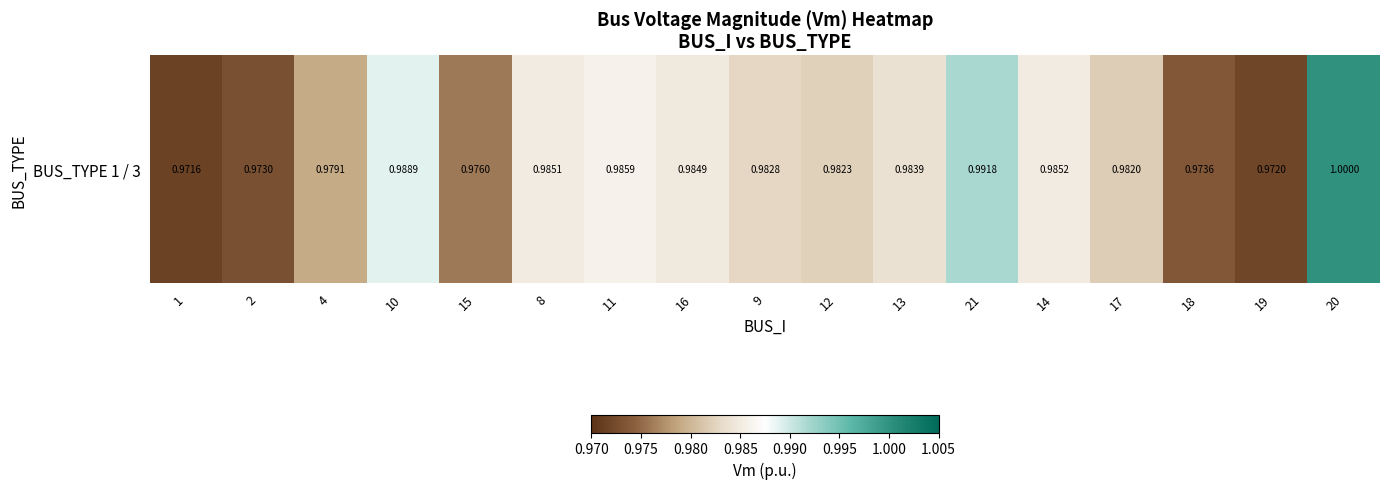

The chart shows a value of 0.5 at 17. True or false?

False